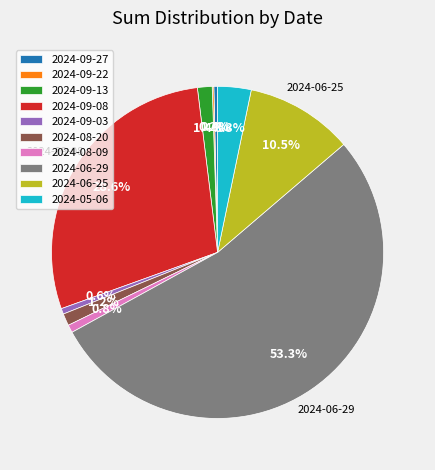

Is there a majority slice in this chart?

Yes